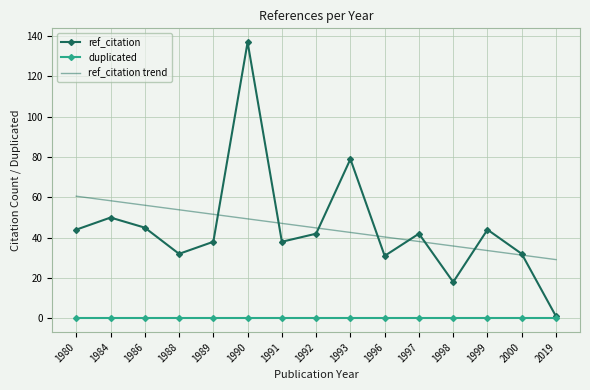

True or false: duplicated has a value of 0.0 at 2019.

True